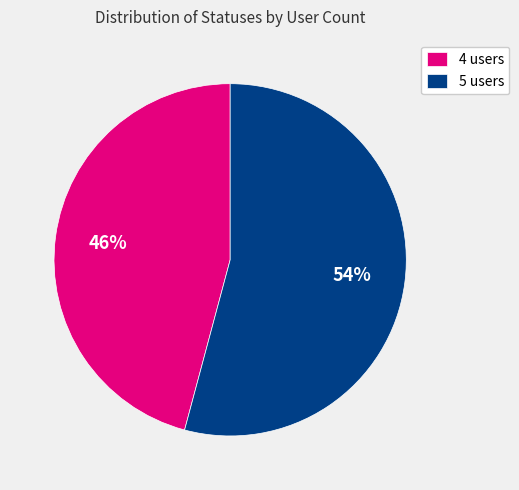

Between 5 users and 4 users, which is larger?

5 users